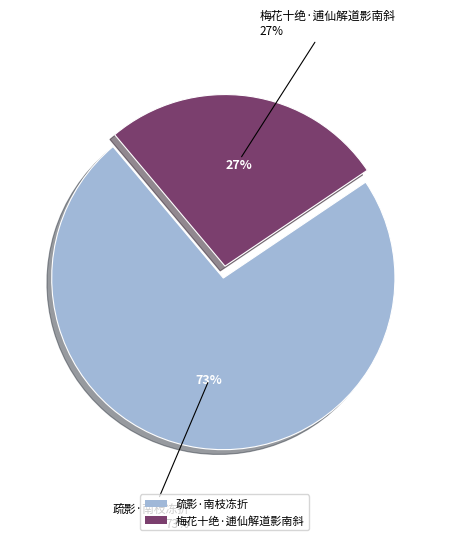

Rank the categories by value from highest to lowest.

疏影·南枝冻折, 梅花十绝·逋仙解道影南斜